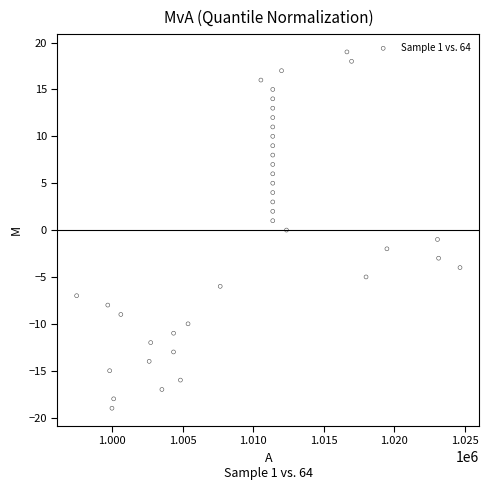

What is the range of Y values (max minus min)?

38